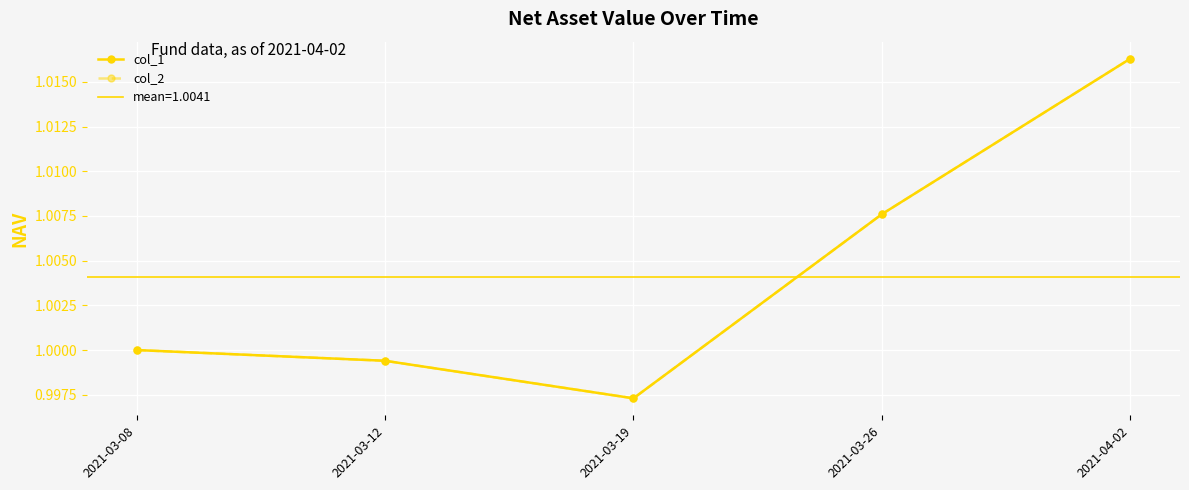

What is the label of the 5th point from the left?

2021-04-02